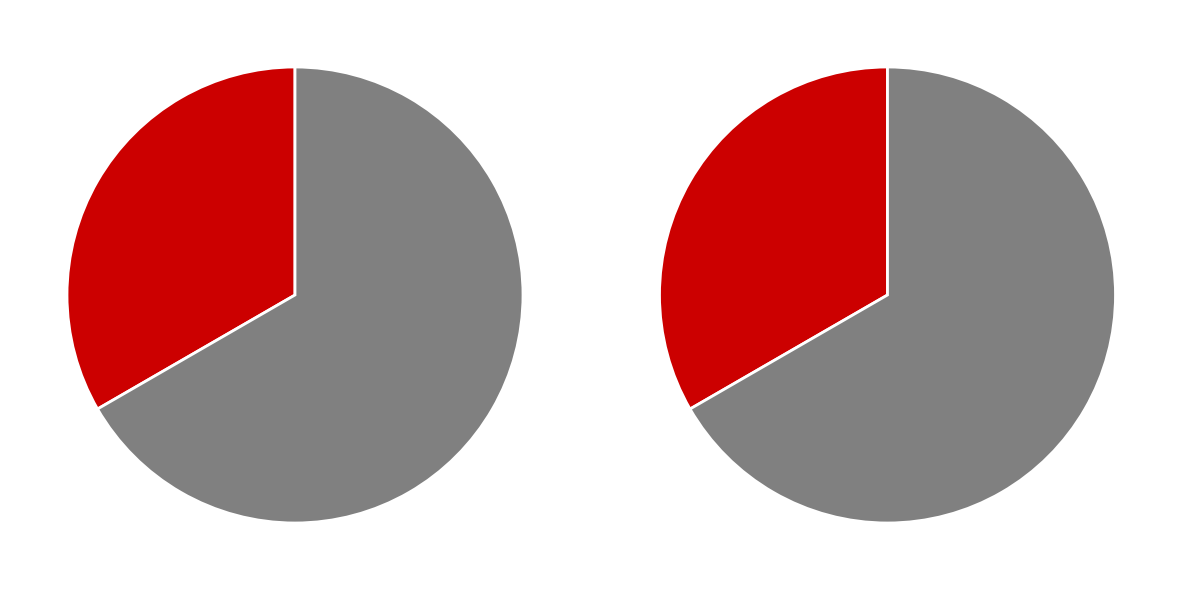

To the nearest percent, what is the difference between the largest and smallest slice percentages?

33%